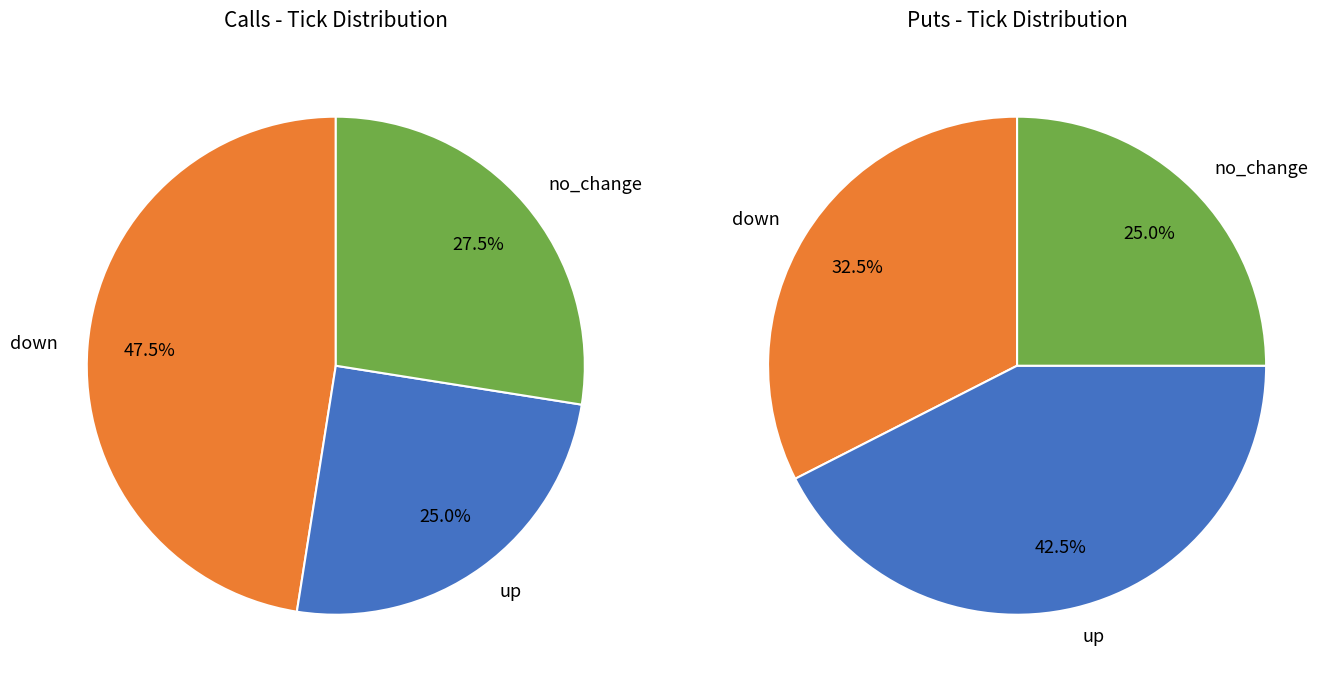

True or false: 17 accounts for 0% of the total.

True